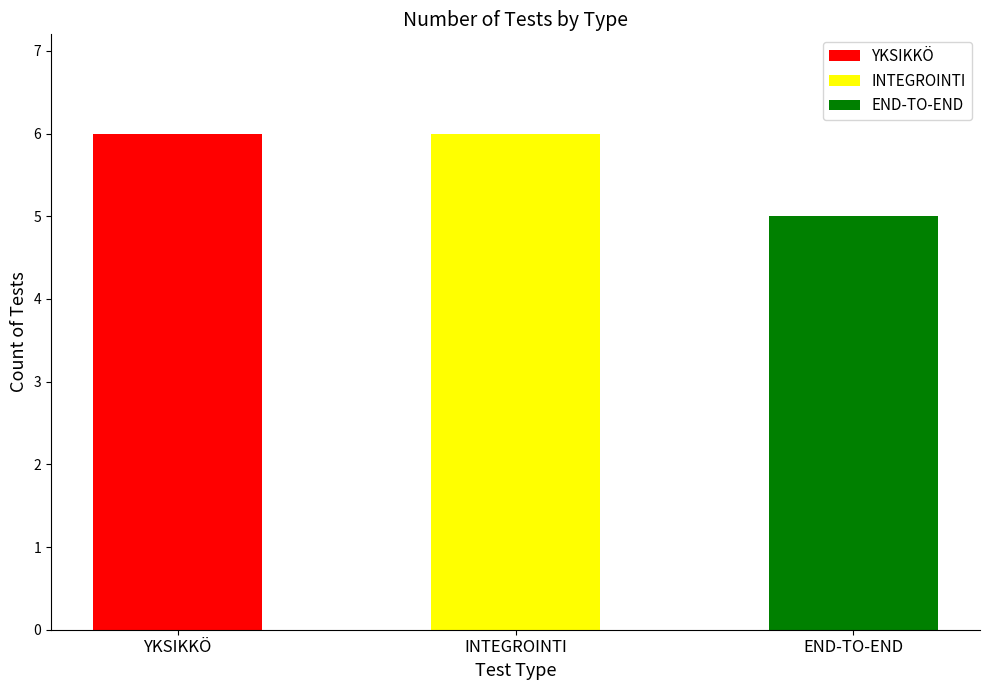

At which category does the chart reach its peak across all series?

YKSIKKÖ